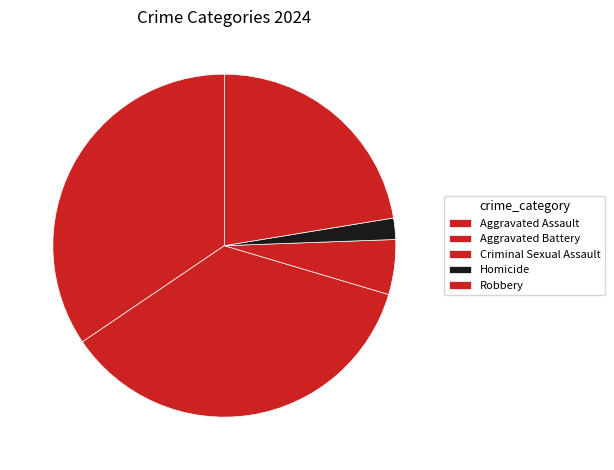

Which slice is the largest?

Aggravated Battery